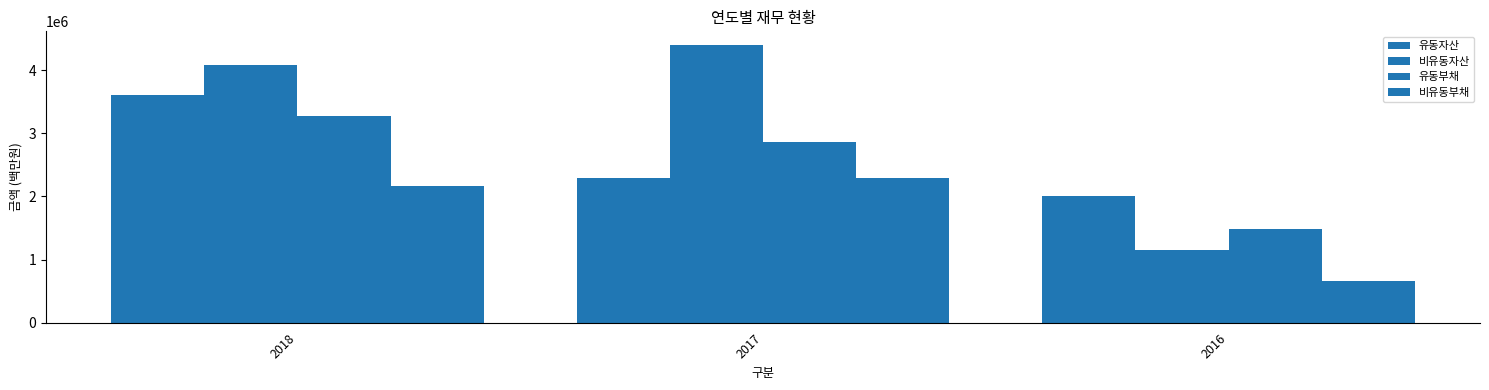

Reading right to left, transcribe all the data shown in this chart.

유동자산: 2000861	2300051	3607437
비유동자산: 1159957	4396175	4087473
유동부채: 1481196	2855506	3268319
비유동부채: 664991	2294935	2159401